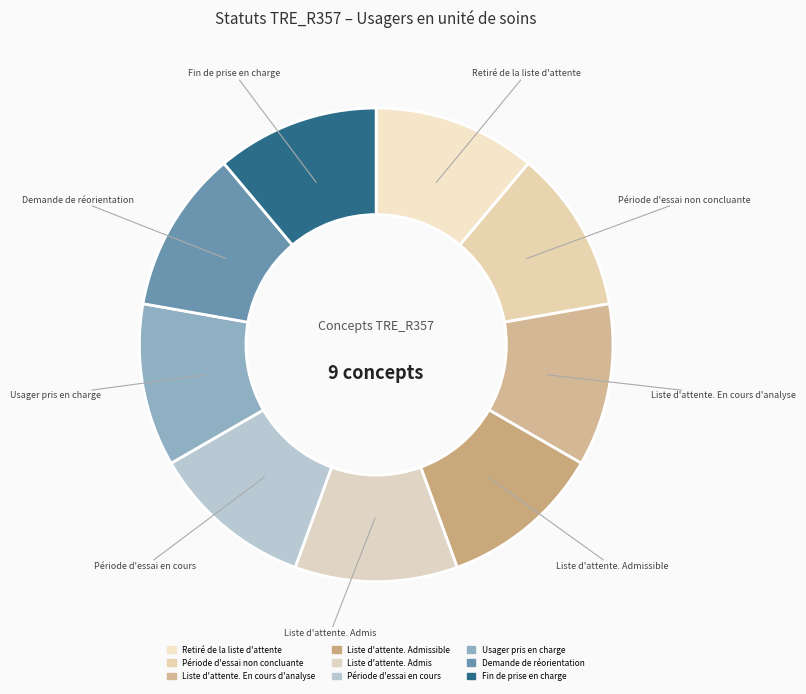

To the nearest percent, what is the average slice percentage?

11%